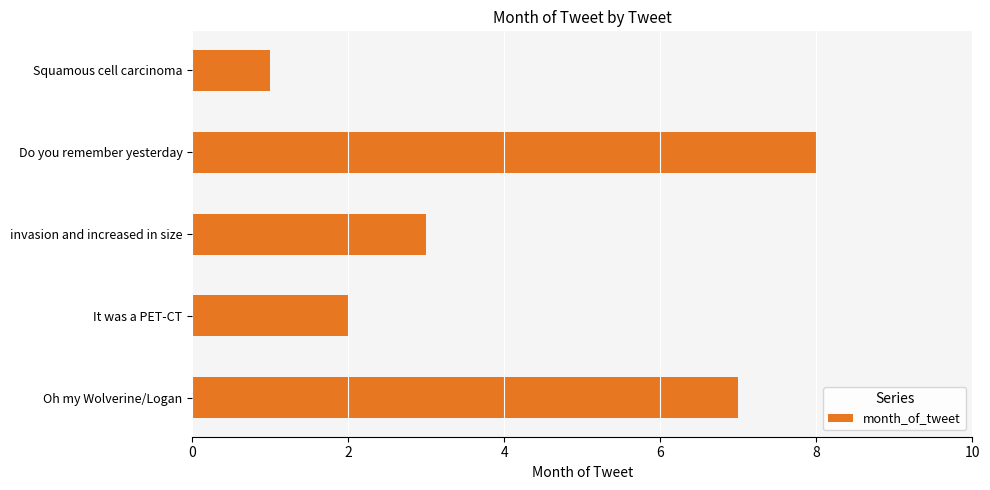

What is the difference between the second highest and second lowest values?

5